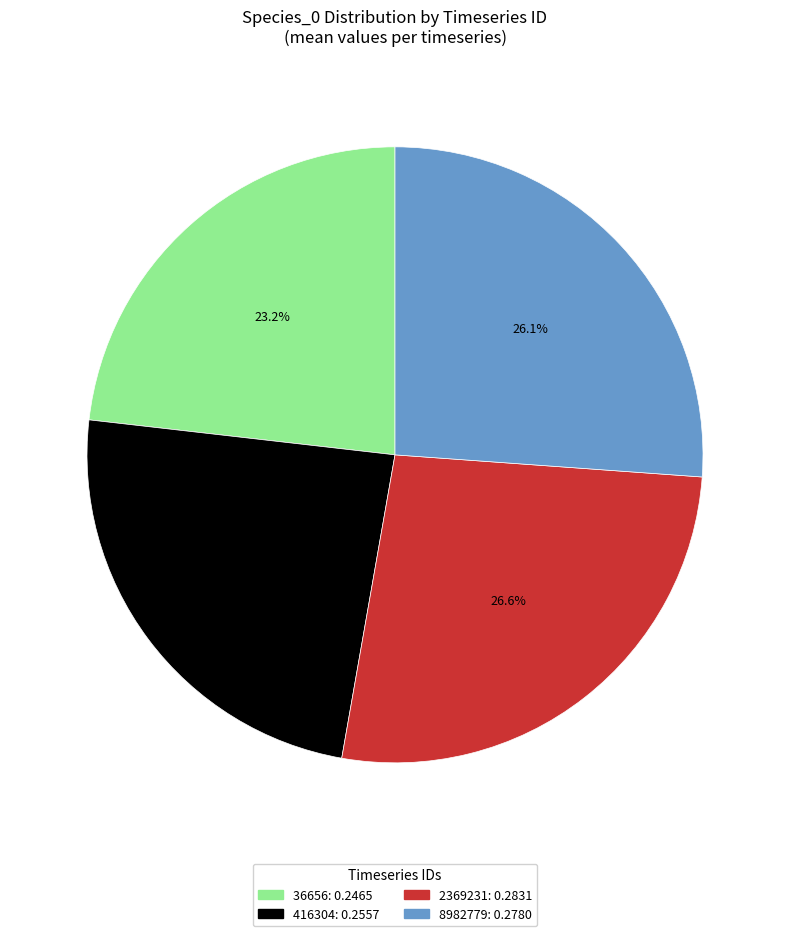

Does any single category account for the majority?

No